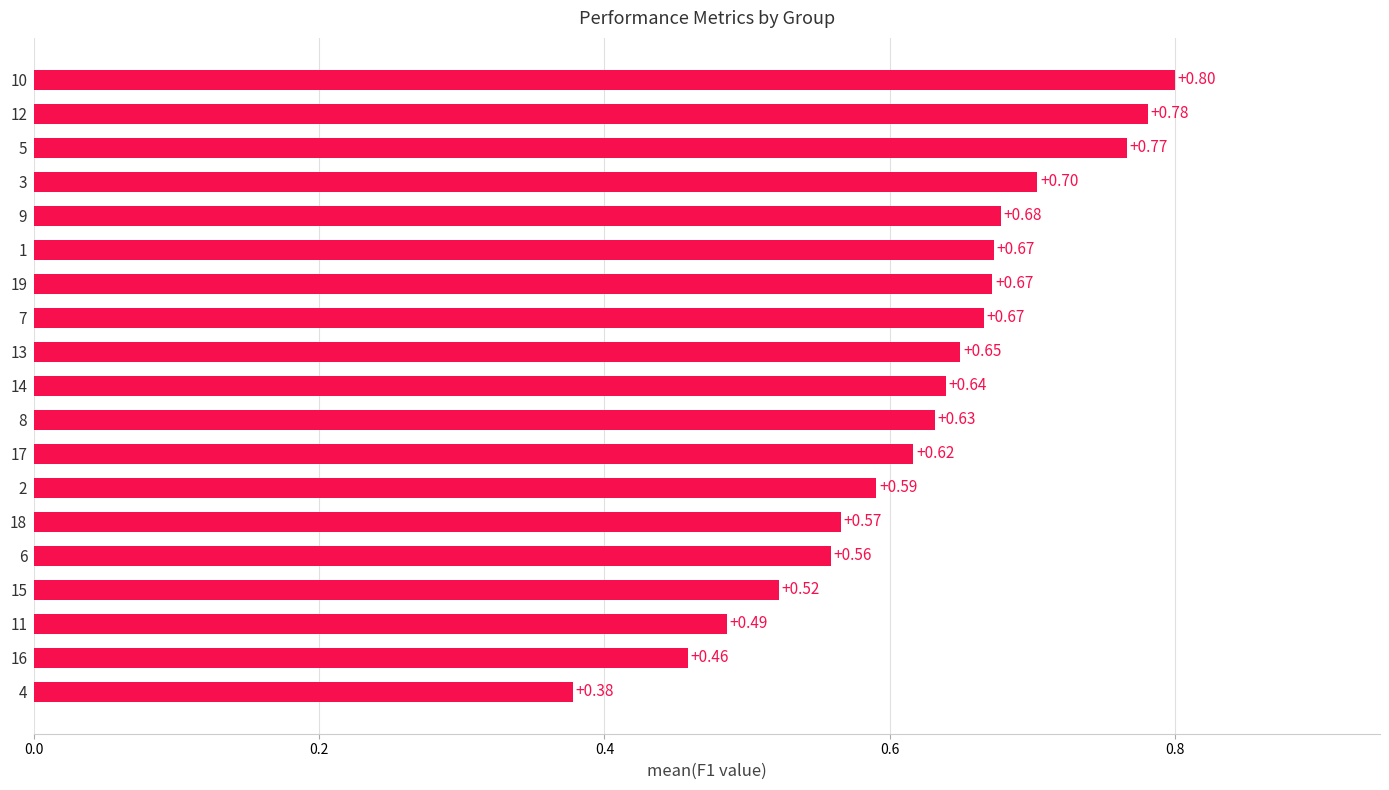

How many categories are shown in the chart?

19